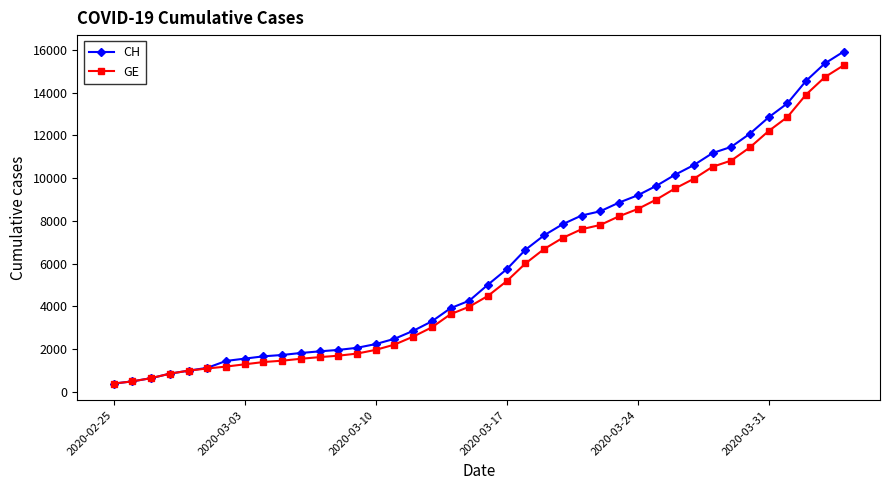

What is the difference between the maximum and minimum values in the GE series?

14909